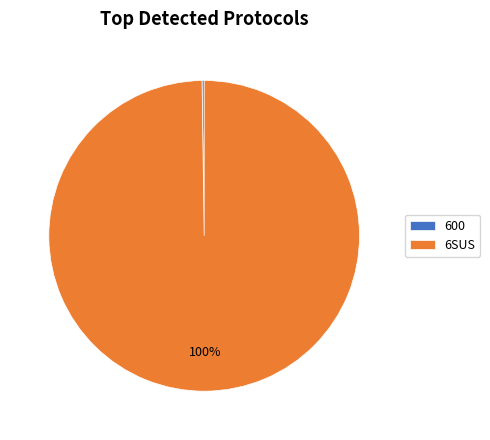

To the nearest percent, what is the difference between the largest and smallest slice percentages?

100%